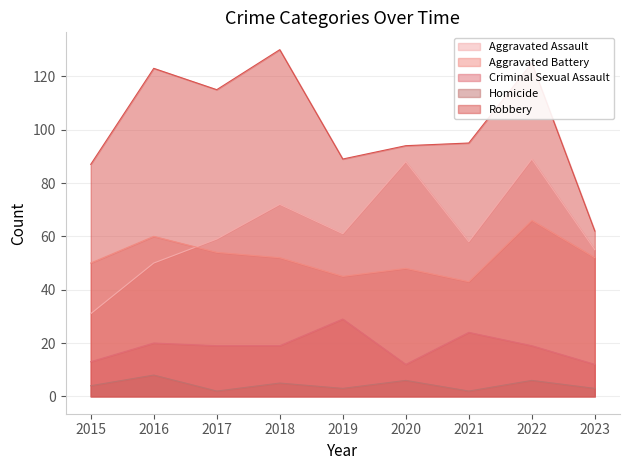

Is the value of Criminal Sexual Assault at 2016 greater than the value of Homicide at 2015?

Yes